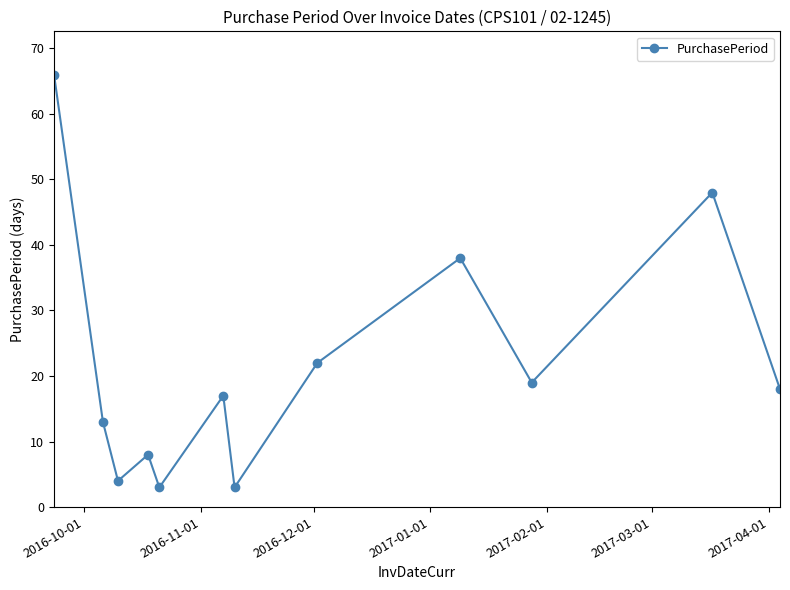

What is the maximum value shown in the chart?

66